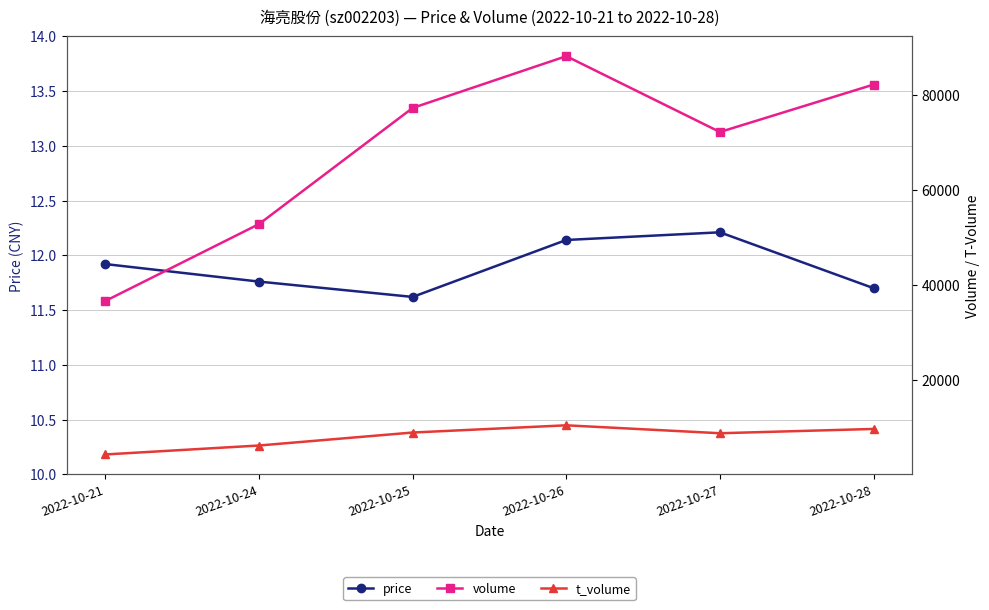

What are all the series names shown in the legend?

price, volume, t_volume